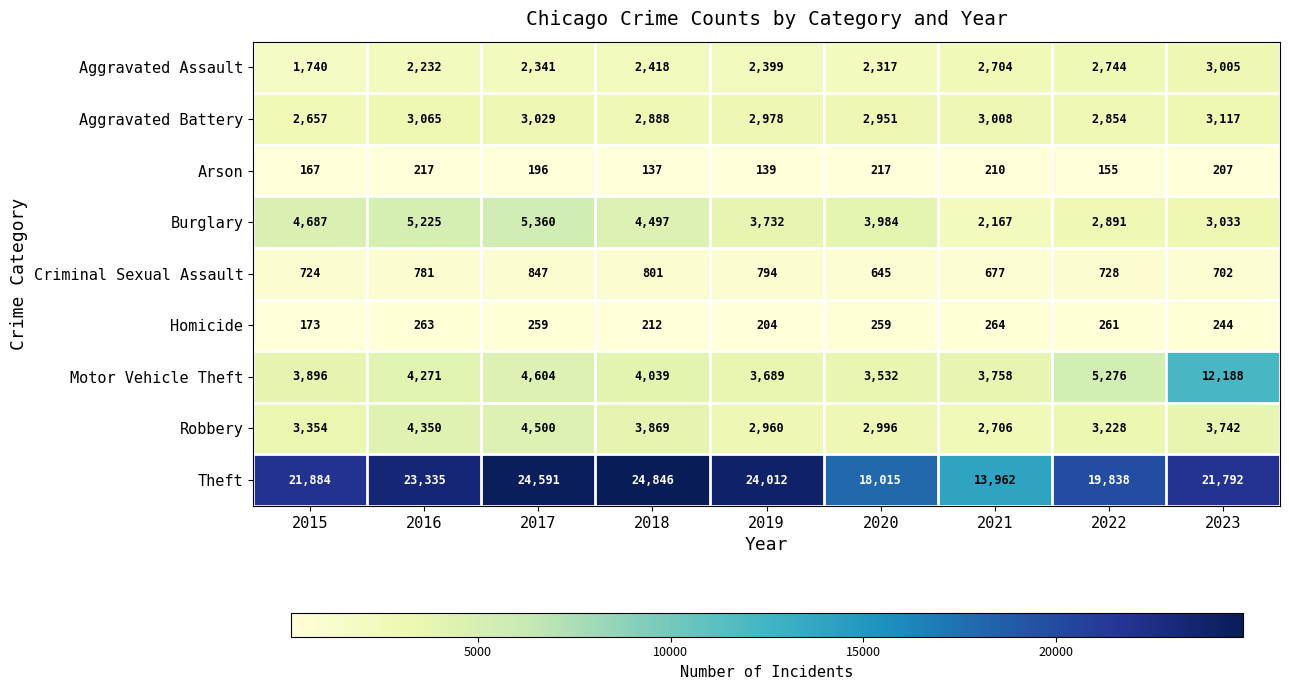

What is the approximate value of Aggravated Assault at 2018, to the nearest 50?

2400